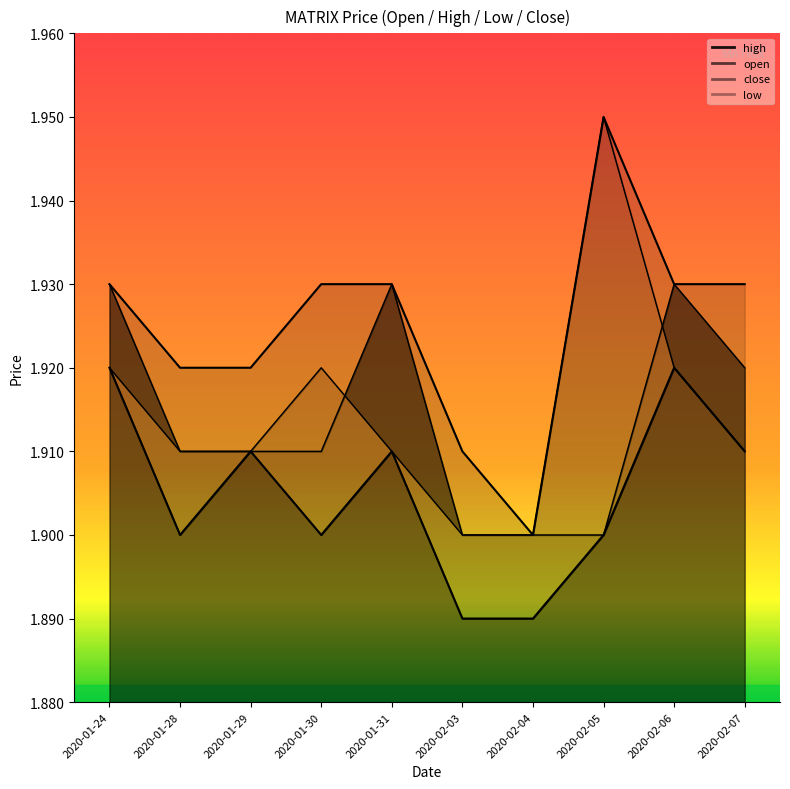

The close series shows 1.9 at 2020-02-04. True or false?

True